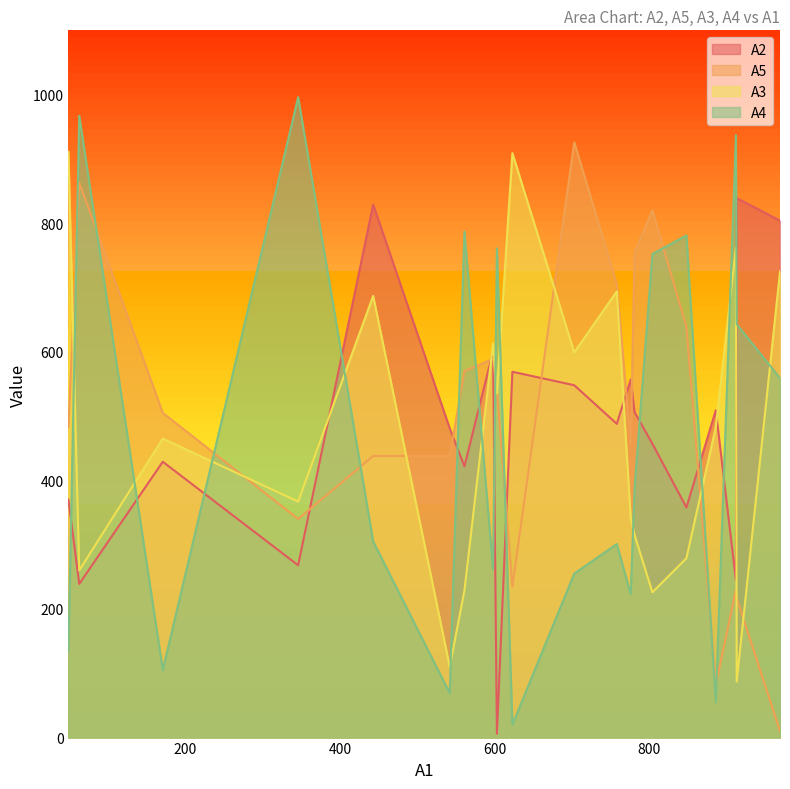

What are all the series names shown in the legend?

A2, A5, A3, A4